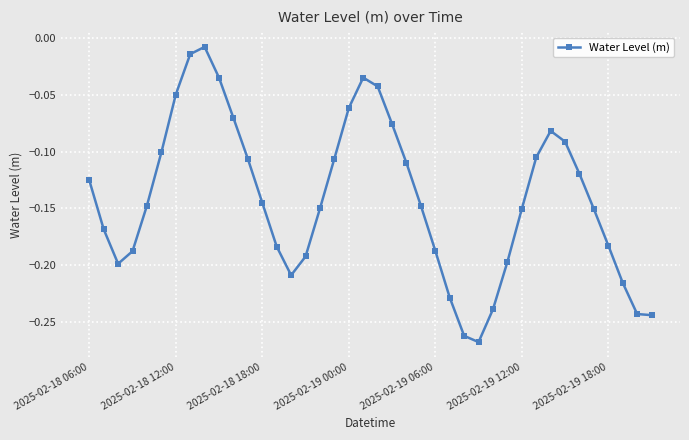

True or false: there are more than 1 points higher than both neighbors.

True